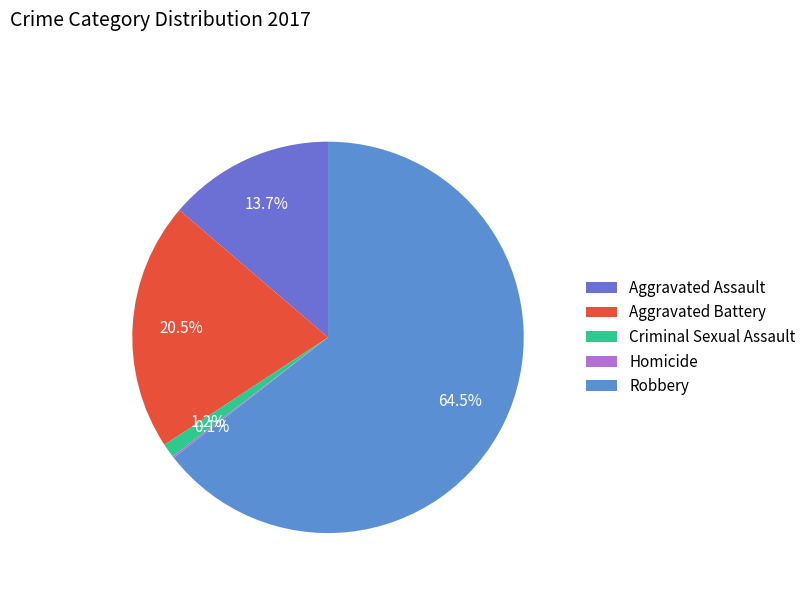

How much of the chart is everything except Aggravated Assault?

86.3%